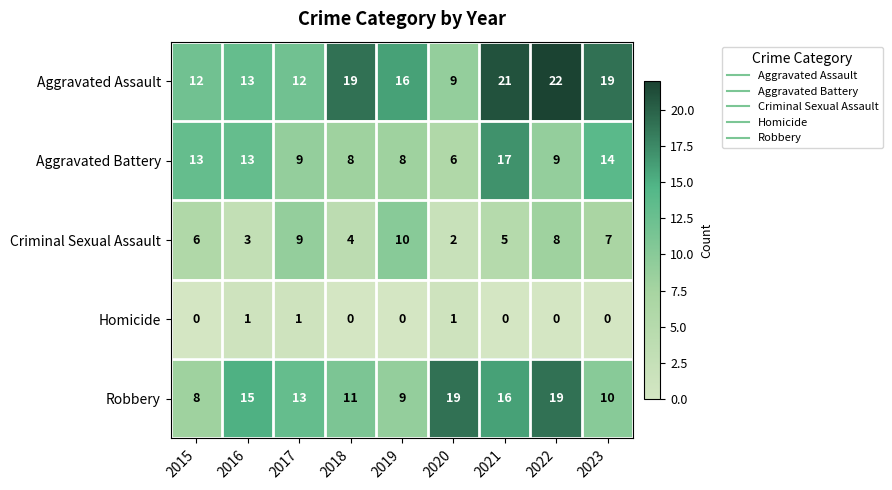

Which series has the widest spread of values?

Aggravated Assault